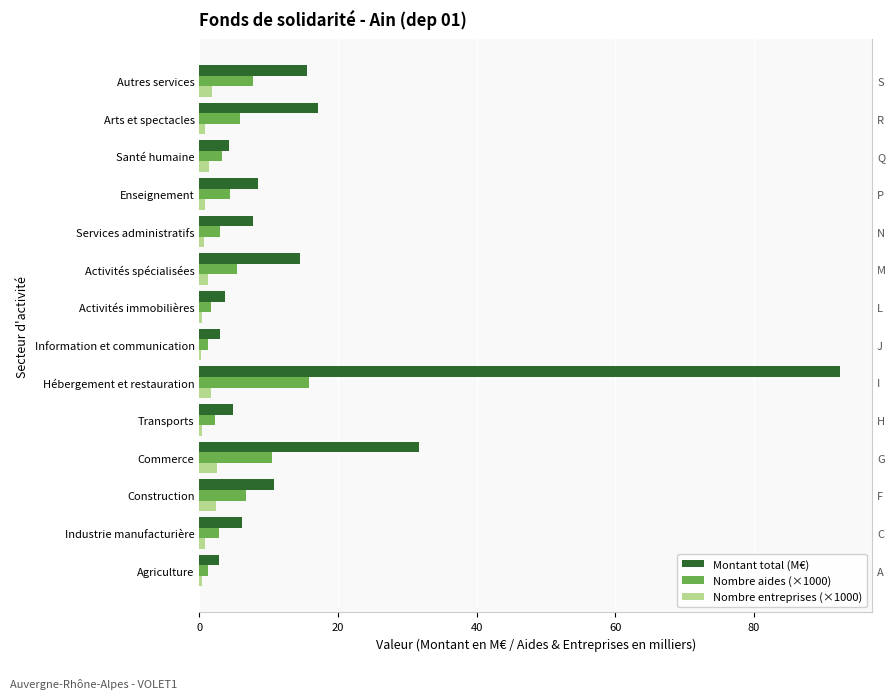

How many bars are there in each group?

3